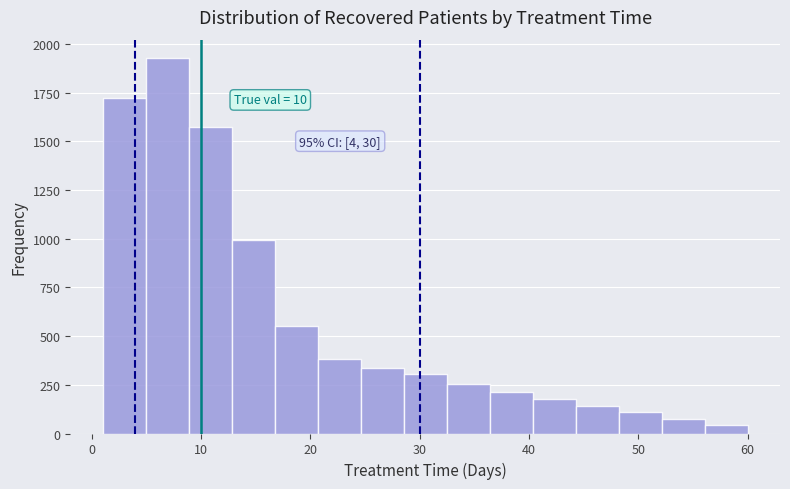

Read against the x-axis, roughly where is the centre of the tallest bar?

7